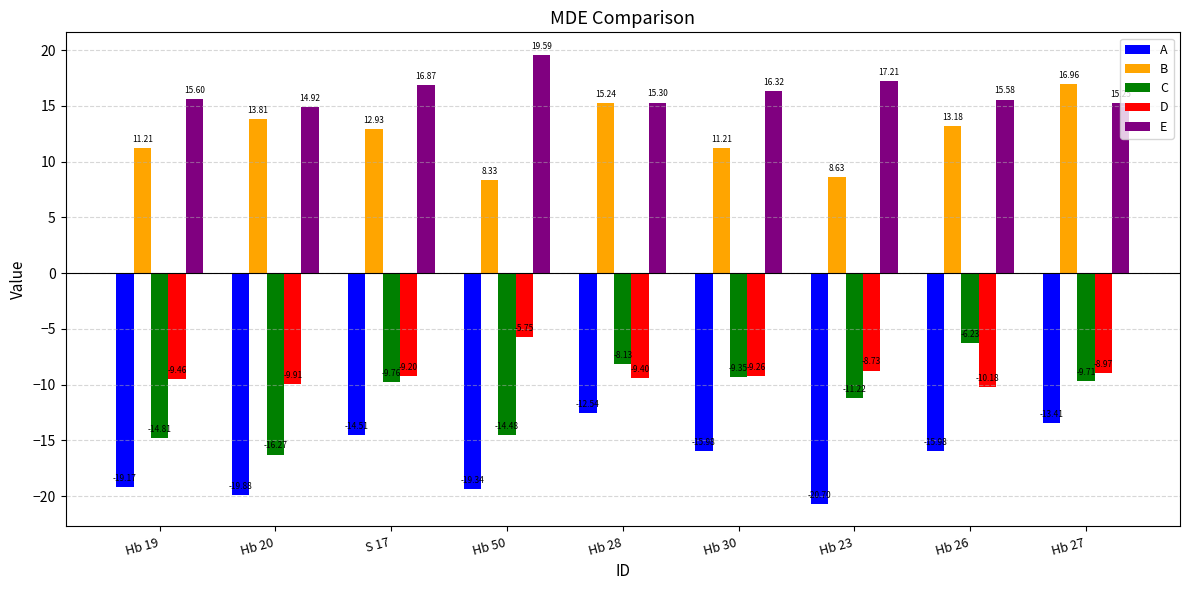

What are all the series names shown in the legend?

A, B, C, D, E